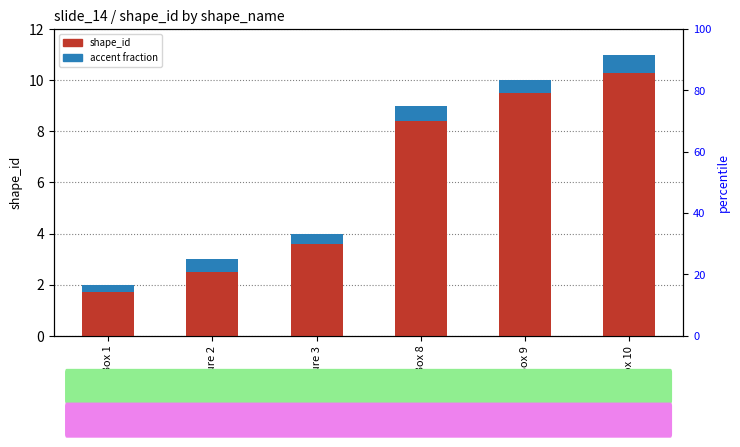

Which category has the lowest value across all series?

TextBox 1